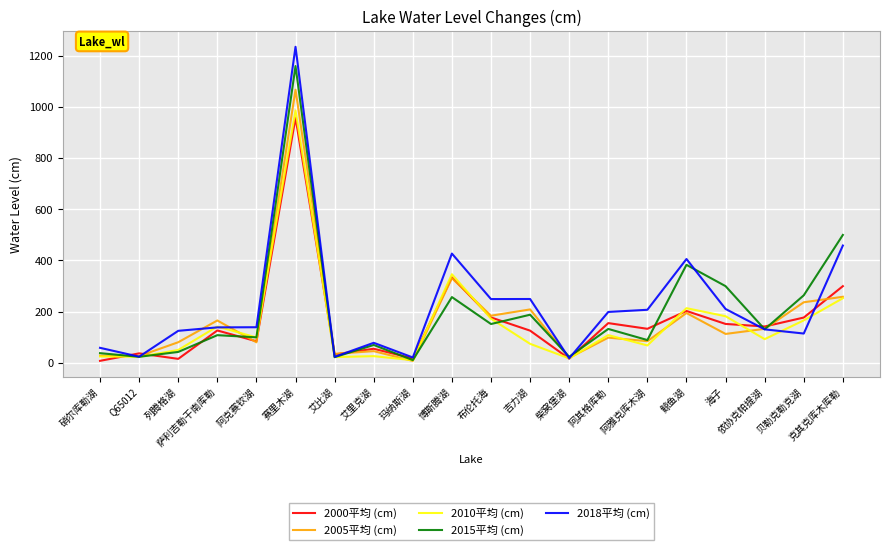

What is the average value of the 2015平均 (cm) series?

199.6